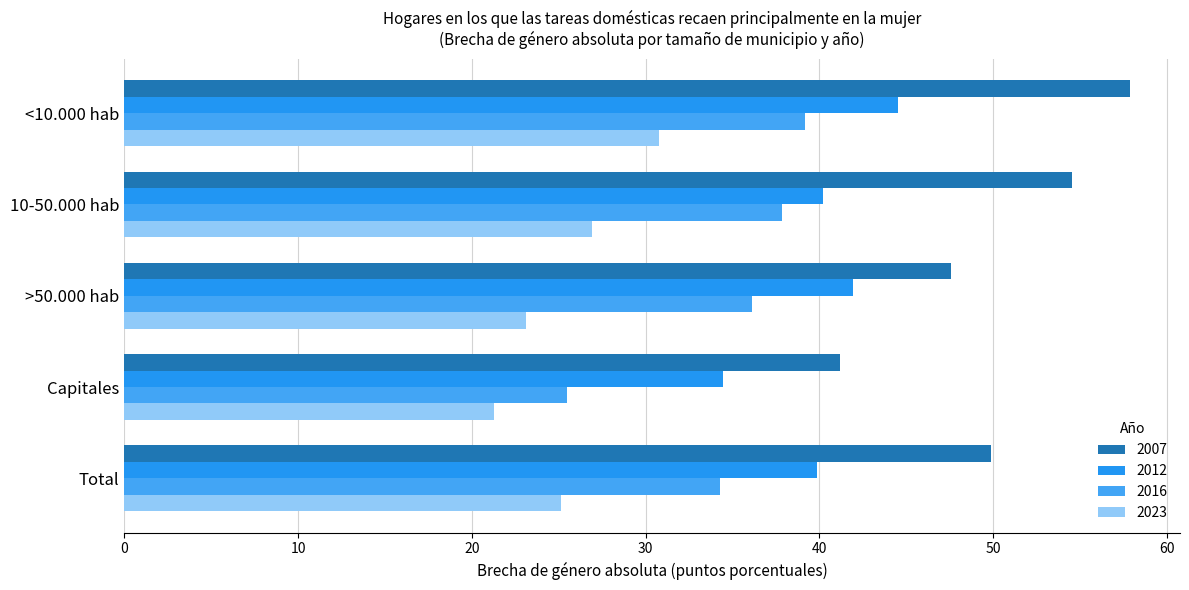

How many data points does each series have?

5